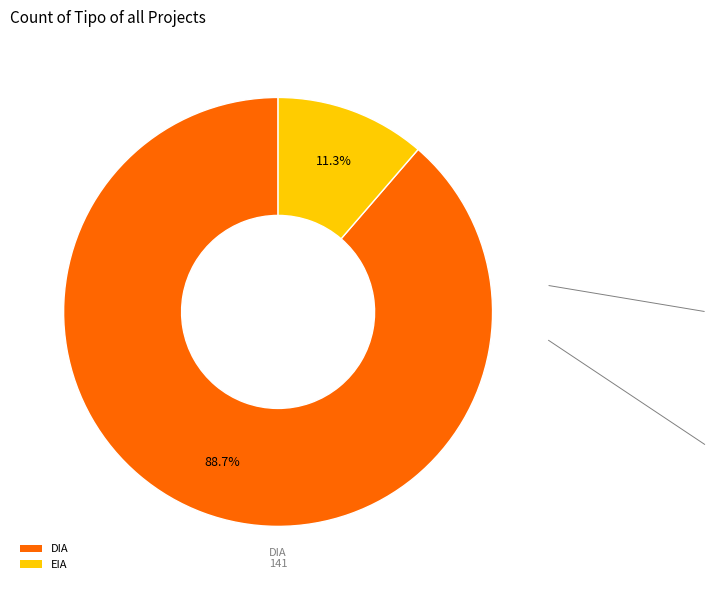

To the nearest percent, what is the difference between the DIA and EIA slice percentages?

77%